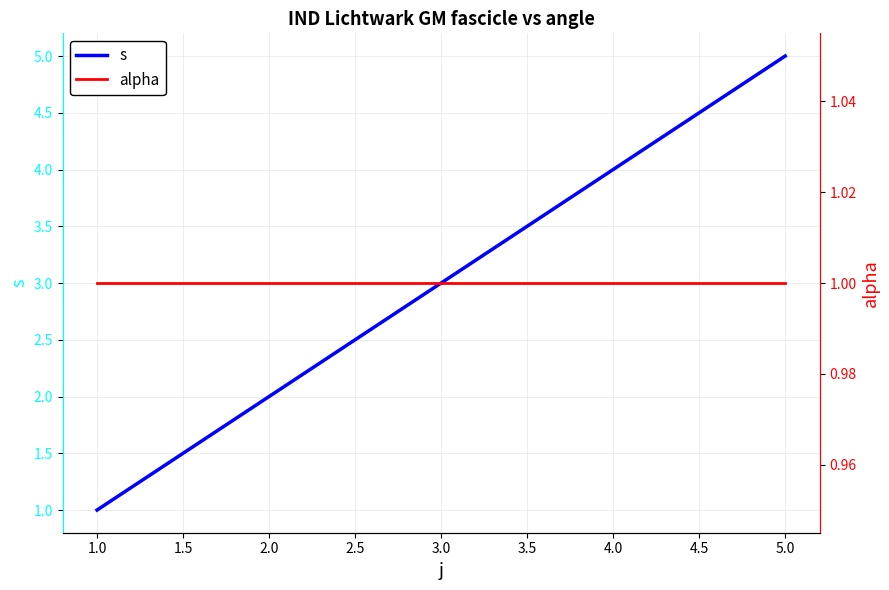

What is the maximum value for alpha?

1